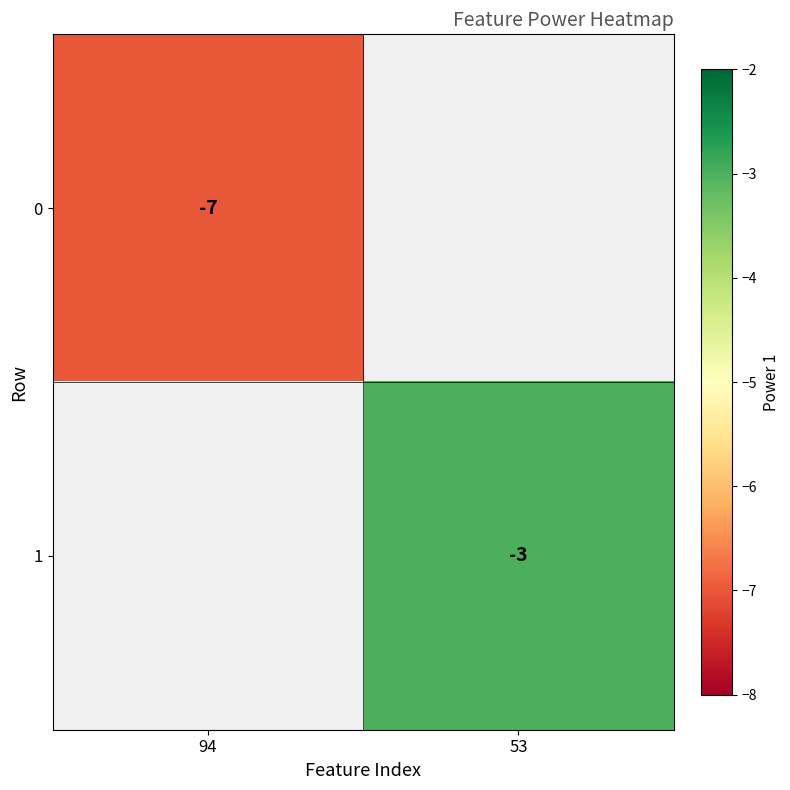

The 1 series shows -2 at 53. True or false?

False